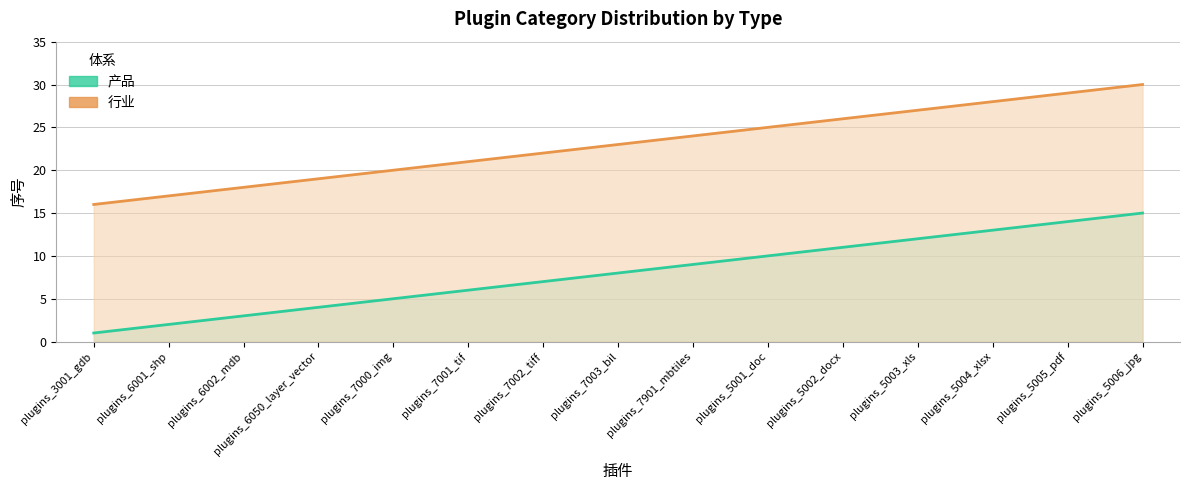

What is the difference between the maximum and minimum values in the 产品 (line) series?

14